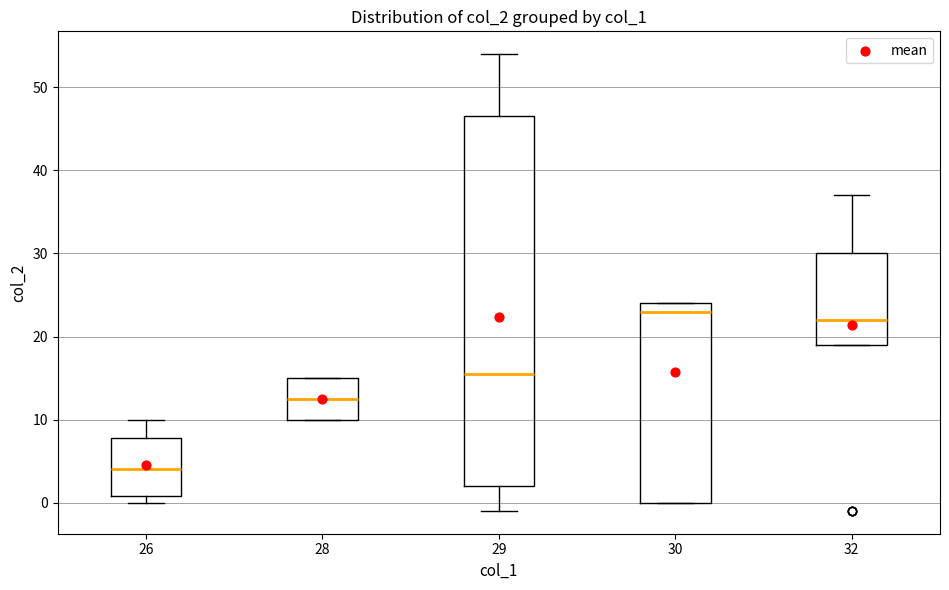

Reading left to right, read every box against the y-axis: the position of its median line, the range the box covers, and the ends of its whiskers. The values are not printed on the chart, so give them approximately, as read against the axis.

26: median 4, box 1 to 8, whiskers 0 to 10
28: median 13, box 10 to 15, whiskers 10 to 15
29: median 16, box 2 to 47, whiskers -1 to 54
30: median 23, box 0 to 24, whiskers 0 to 24
32: median 22, box 19 to 30, whiskers 19 to 37